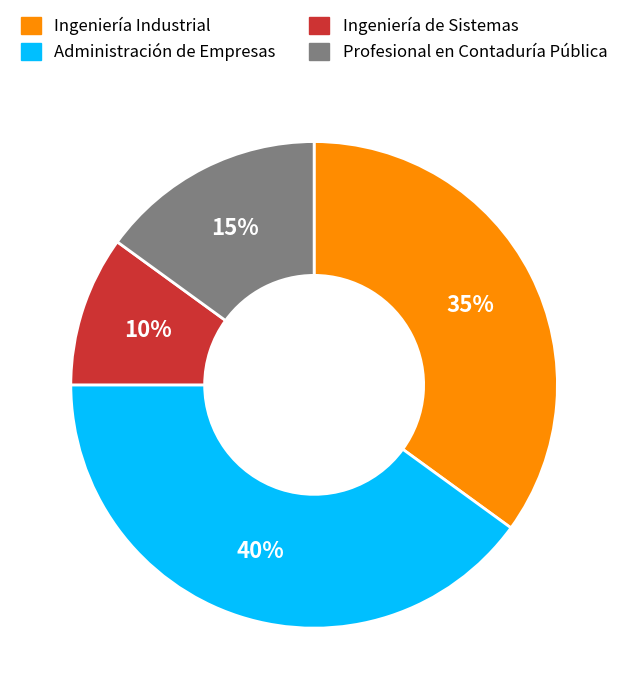

Is the sum of Ingeniería de Sistemas and Ingeniería Industrial greater than half?

No